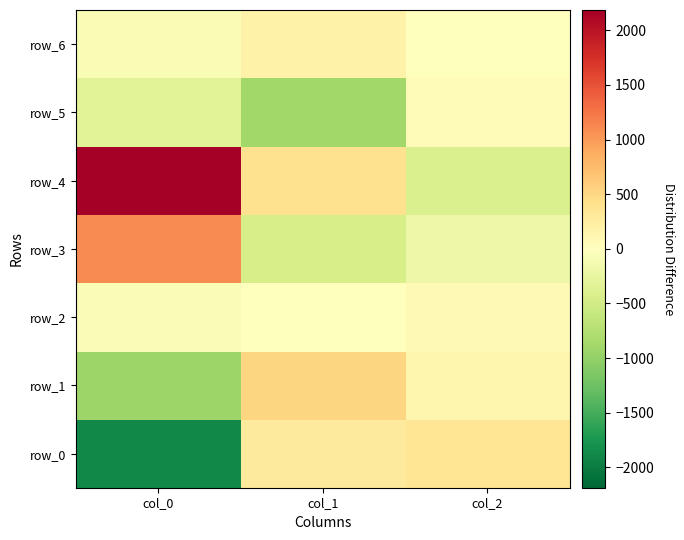

What is the lowest value of the row_6 series?

-78.0